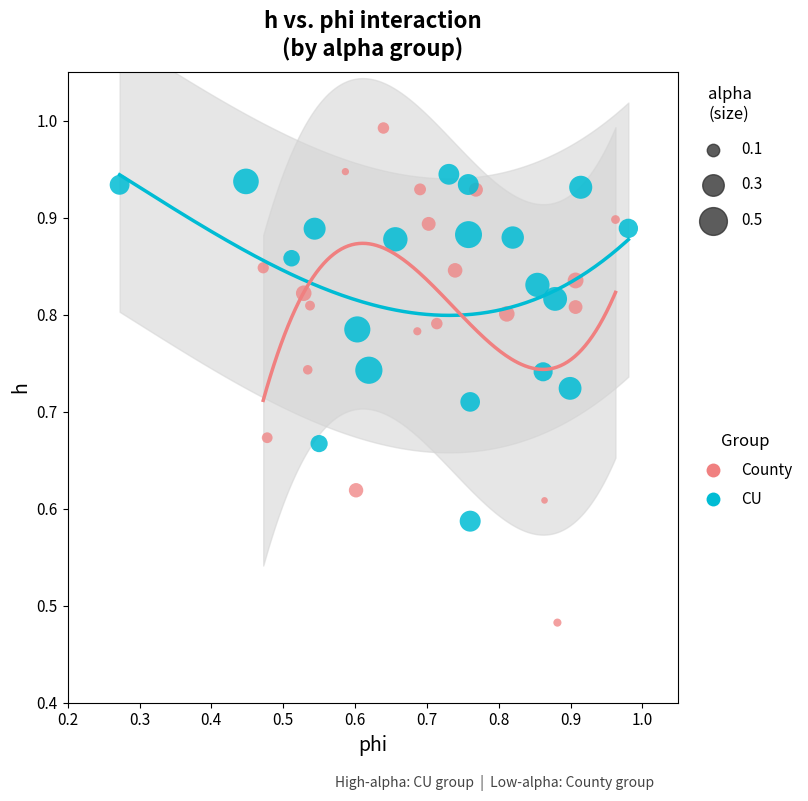

Which series has the widest spread of Y values?

County